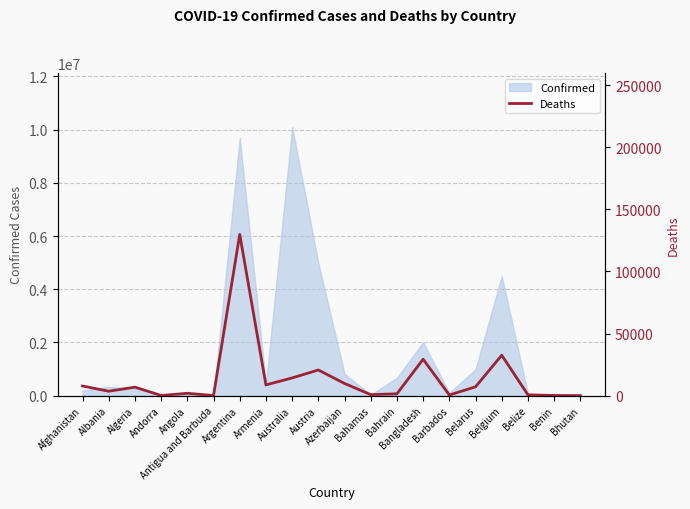

At which label is the value closest to 64895?

Belgium